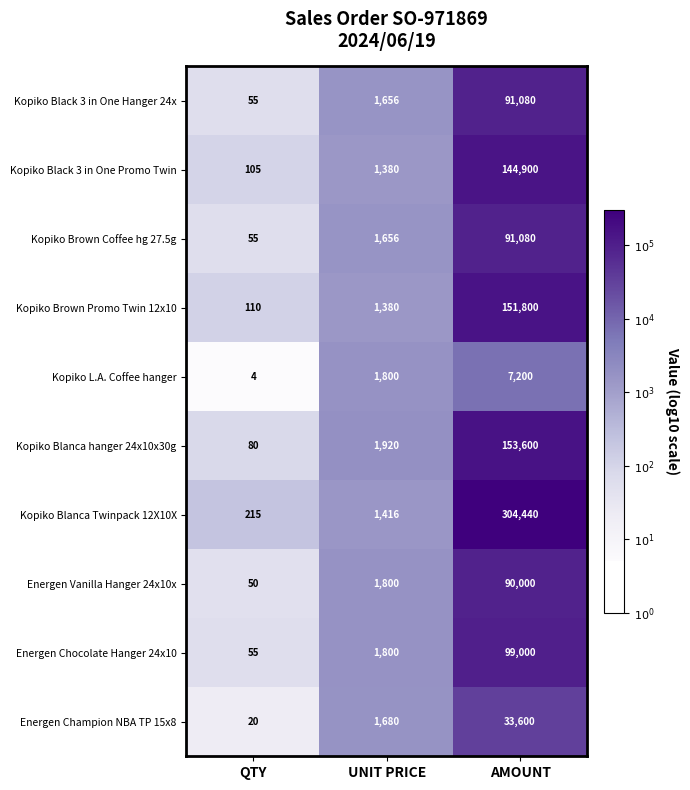

What is the sum of the Kopiko Brown Coffee hg 27.5g values at UNIT PRICE and QTY?

1711